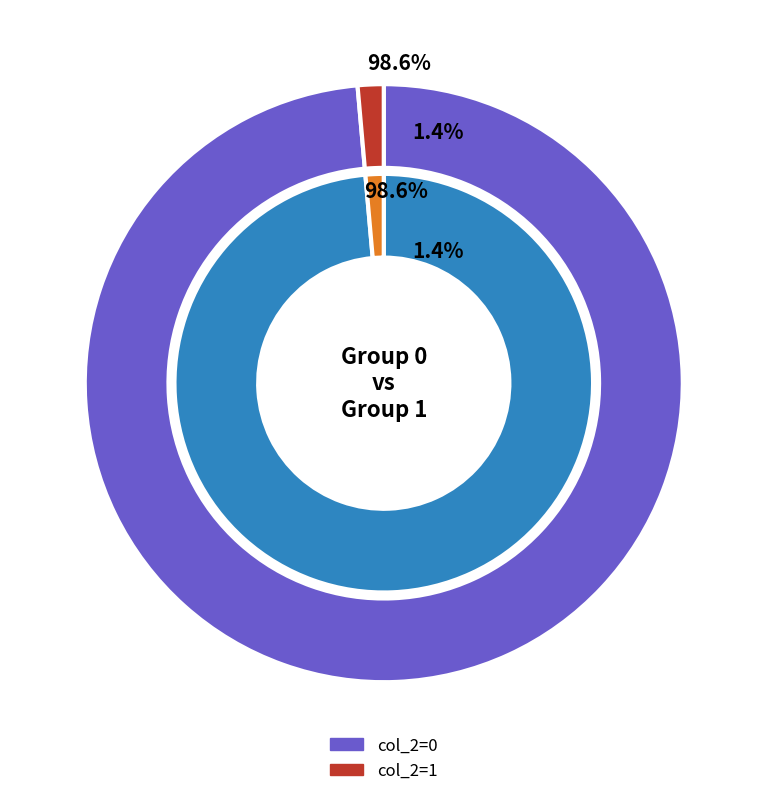

The col_2=1 slice represents 11% of the pie. True or false?

False